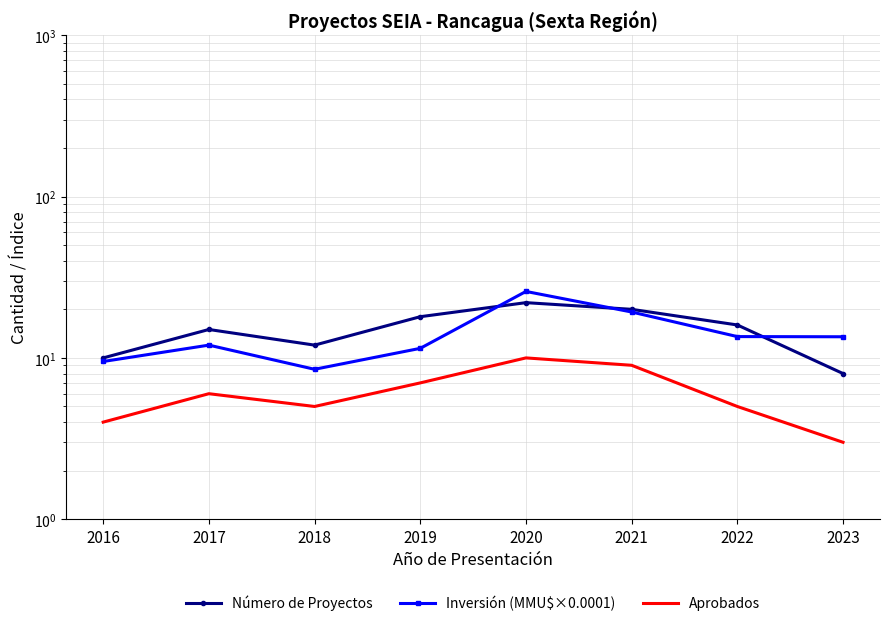

True or false: Número de Proyectos has more than 0 points higher than both neighbors.

True